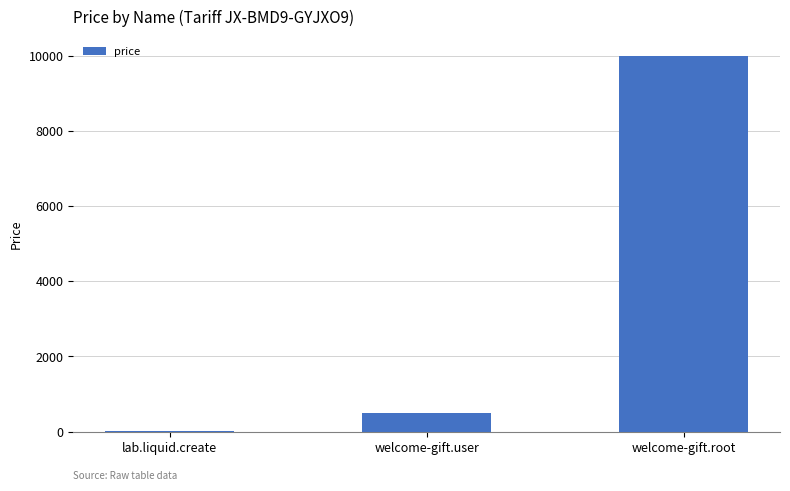

The value at welcome-gift.root is 10000. True or false?

True